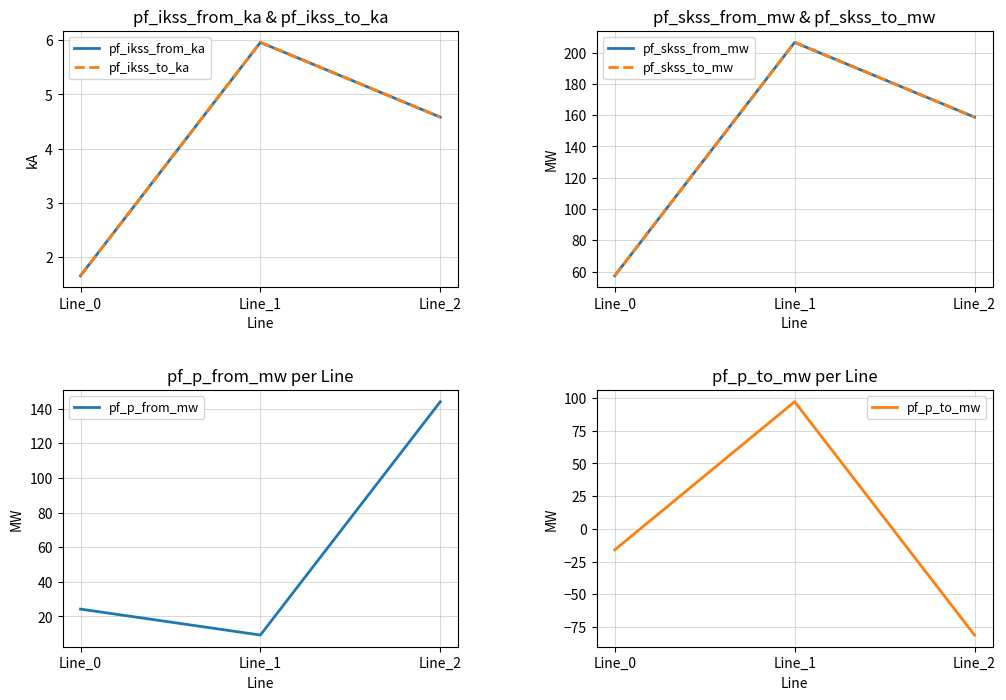

At which label does pf_skss_to_mw reach its peak?

Line_1